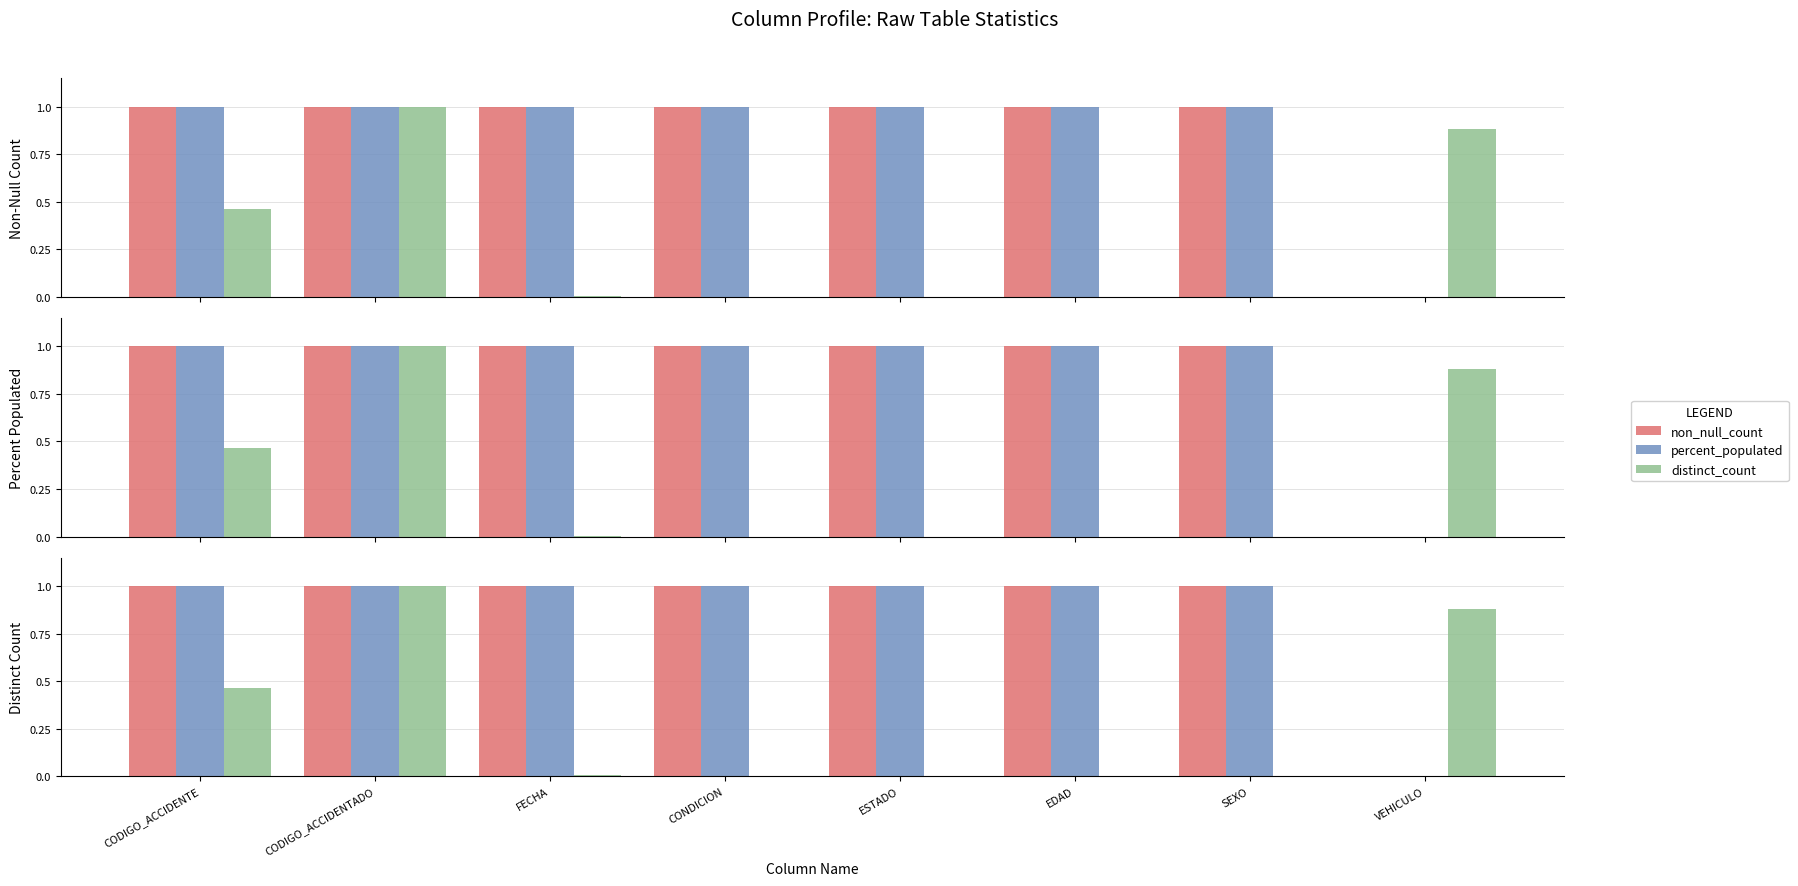

At how many categories does at least one series exceed 0?

8